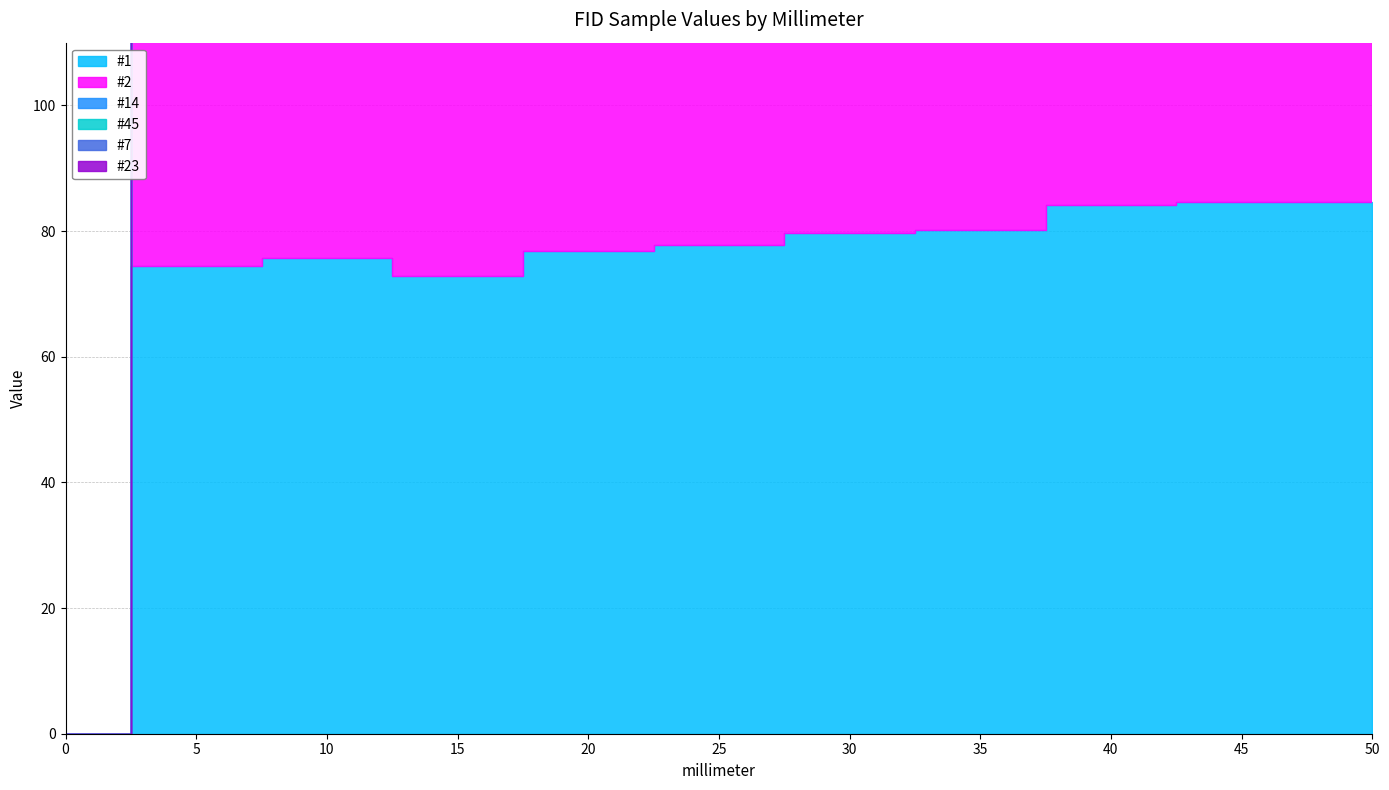

At which label does #7 first exceed 86?

25